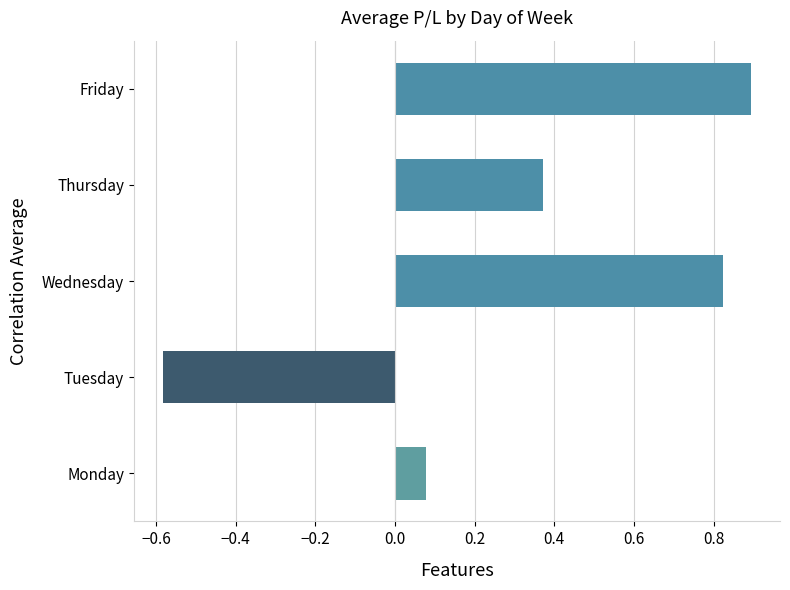

The value at Monday is 0.0. True or false?

False